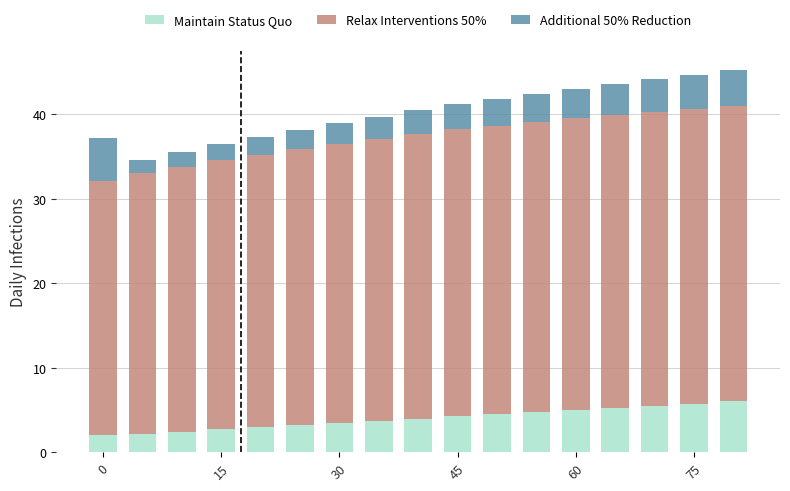

What is the minimum value for Maintain Status Quo?

2.1